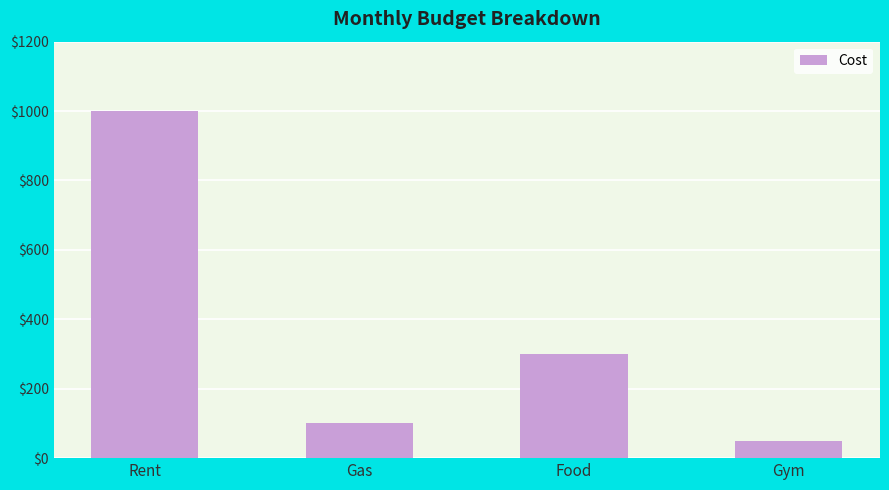

Are the bars horizontal?

No